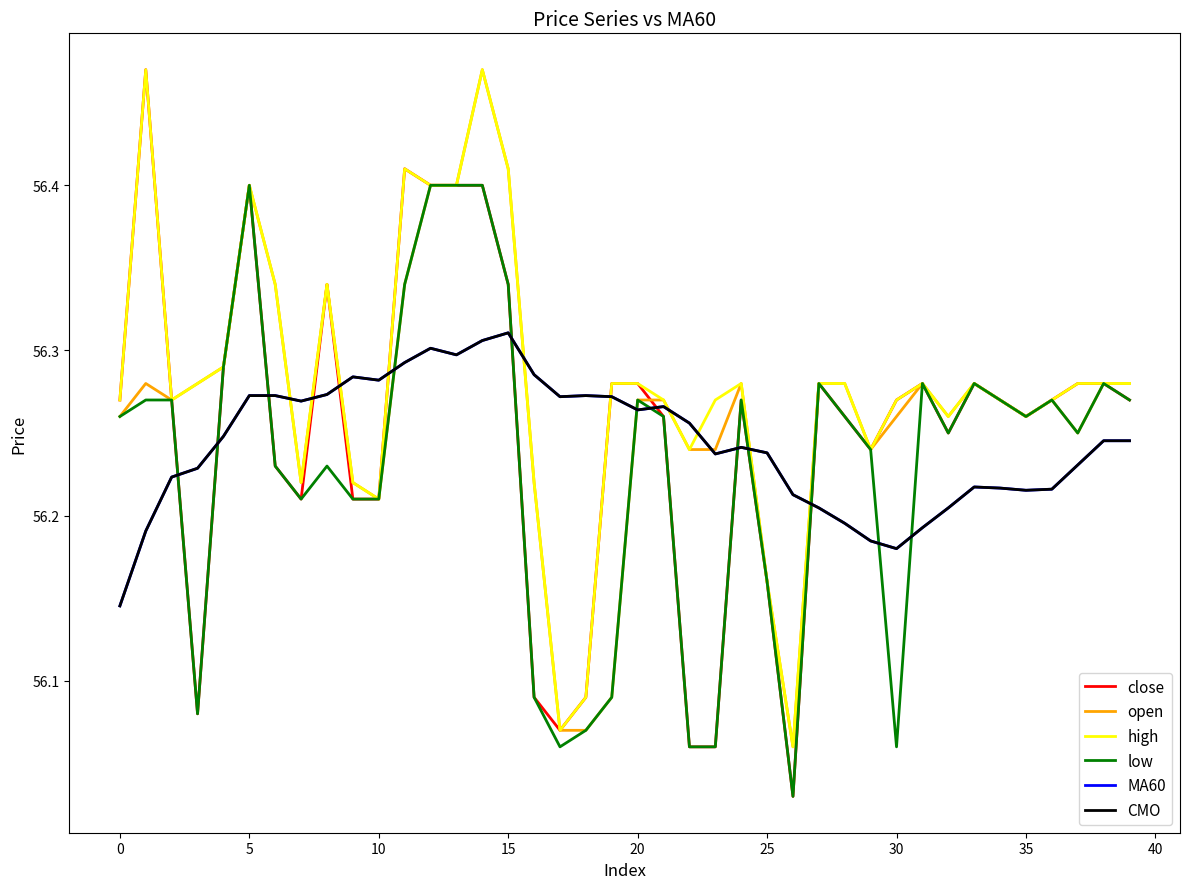

What is the sum of all high values?

2251.2